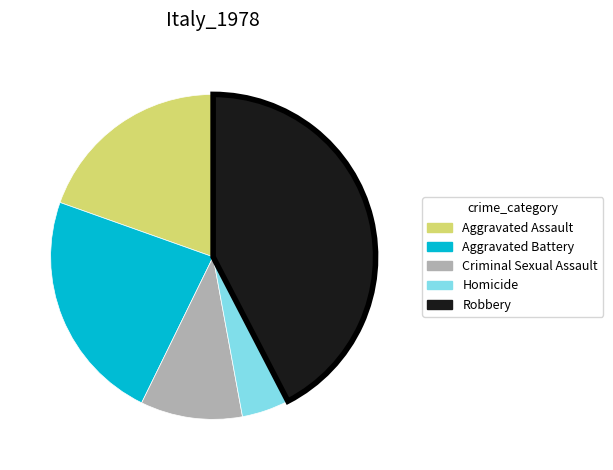

Which category has the biggest portion of the pie?

Robbery